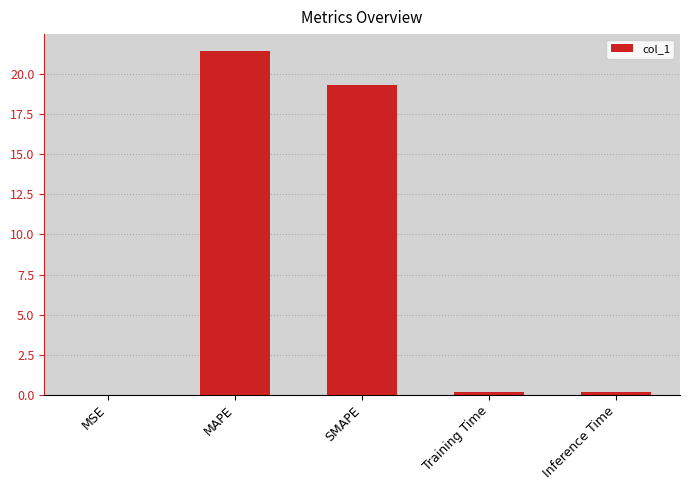

Which category has the highest value across all series?

MAPE